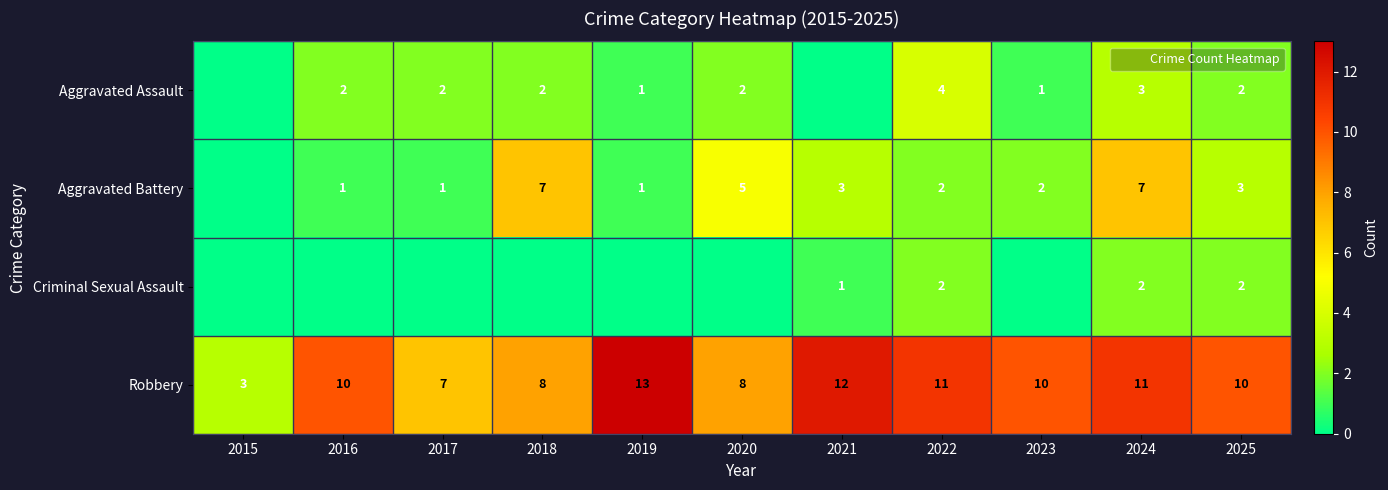

How many series are shown in this chart?

4